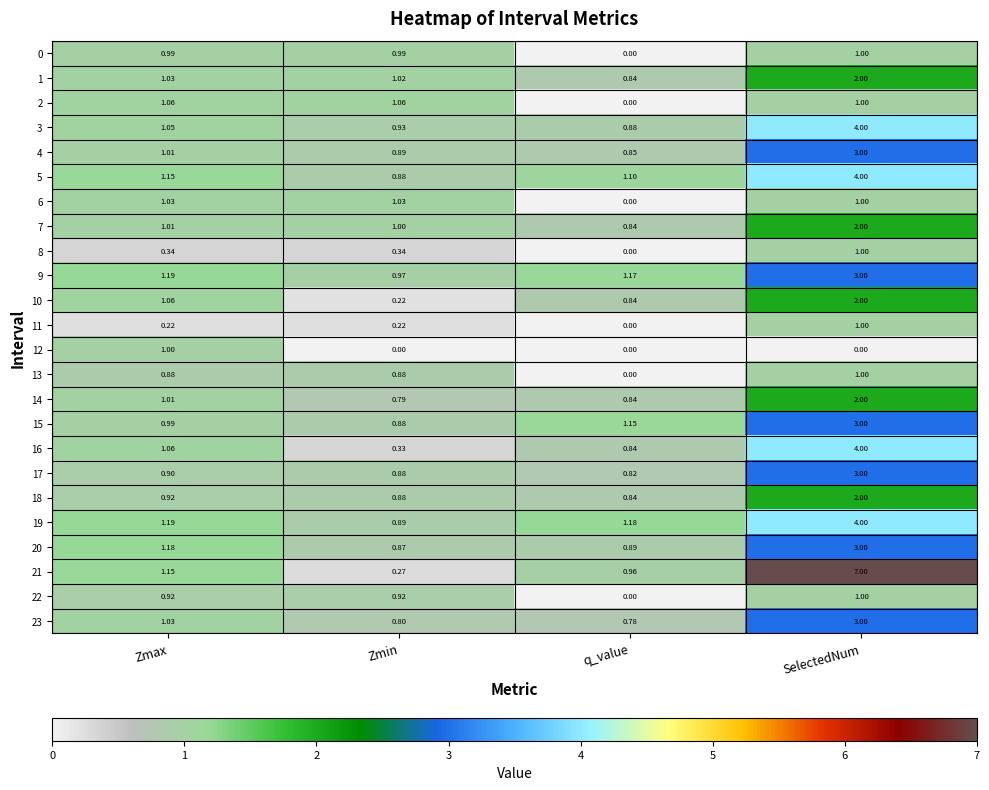

Where does the 23 series first go above 1?

Zmax